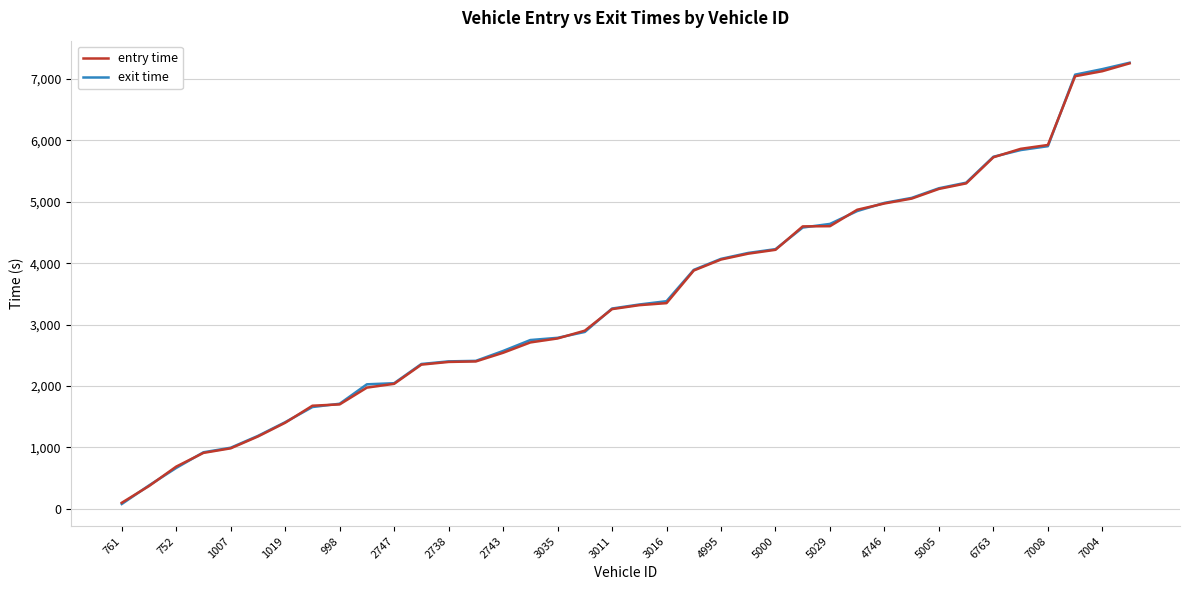

Which series has the largest range (max minus min)?

exit